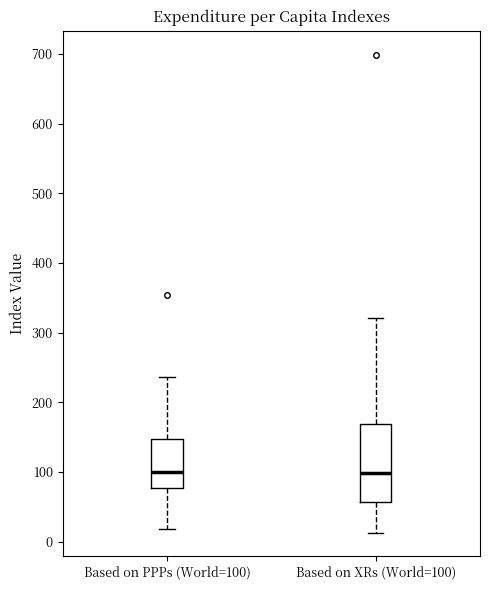

Reading left to right, read every box against the y-axis: the position of its median line, the range the box covers, and the ends of its whiskers. The values are not printed on the chart, so give them approximately, as read against the axis.

Based on PPPs (World=100): median 100, box 80 to 150, whiskers 20 to 240
Based on XRs (World=100): median 100, box 60 to 170, whiskers 10 to 320